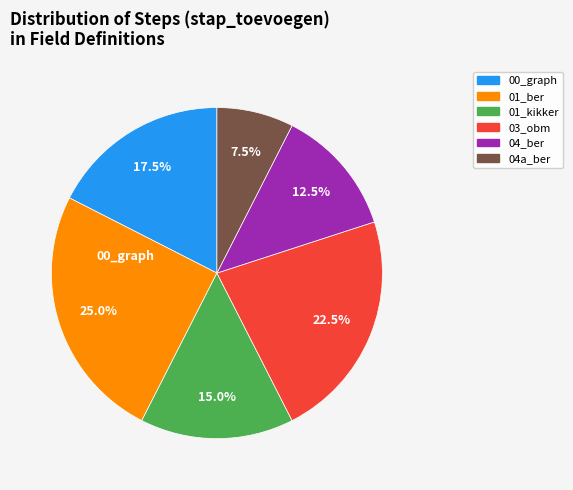

To the nearest percent, what is the average slice percentage?

17%